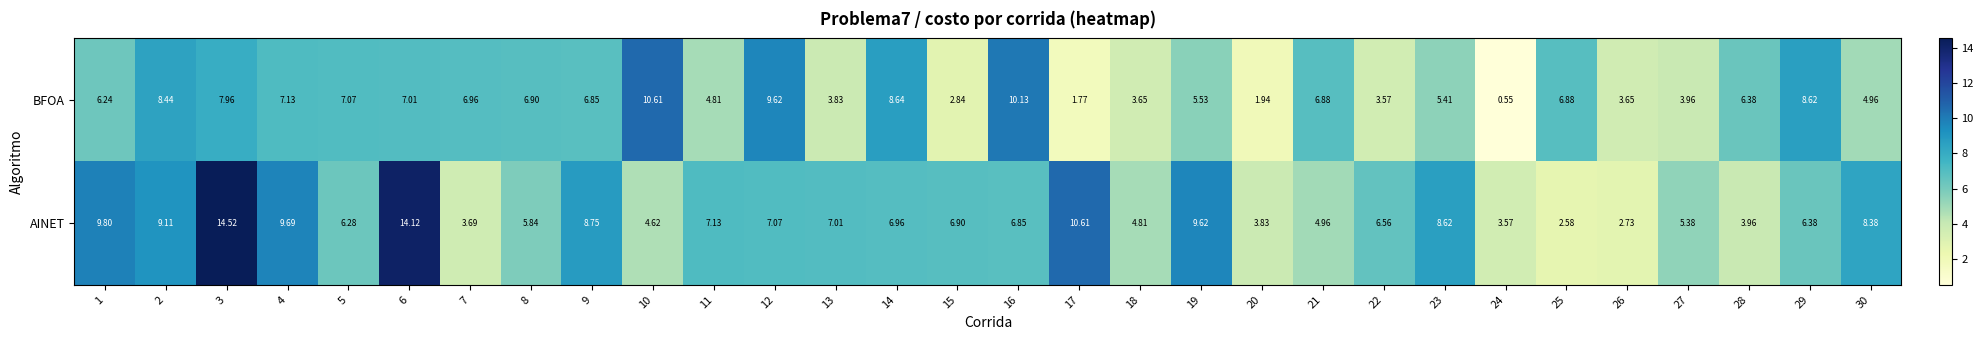

Which series has the largest range (max minus min)?

AINET